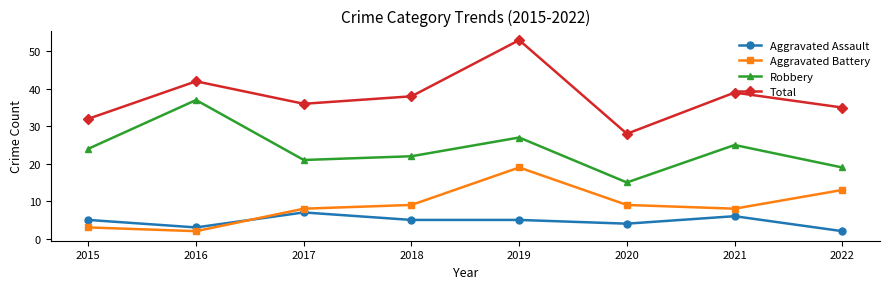

The Robbery series shows 24 at 2015. True or false?

True